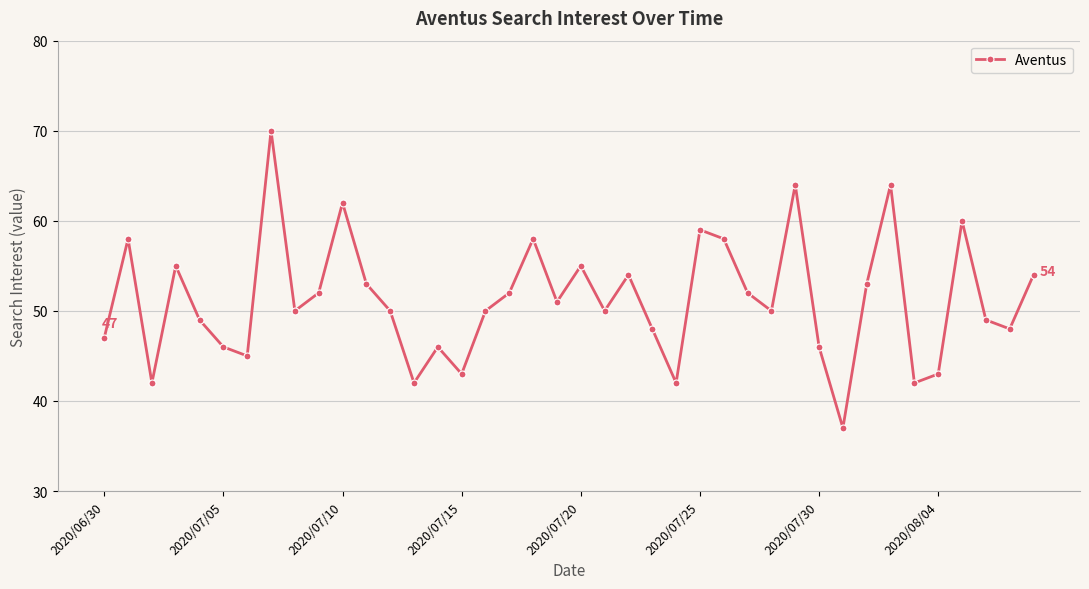

What is the smallest value displayed?

37